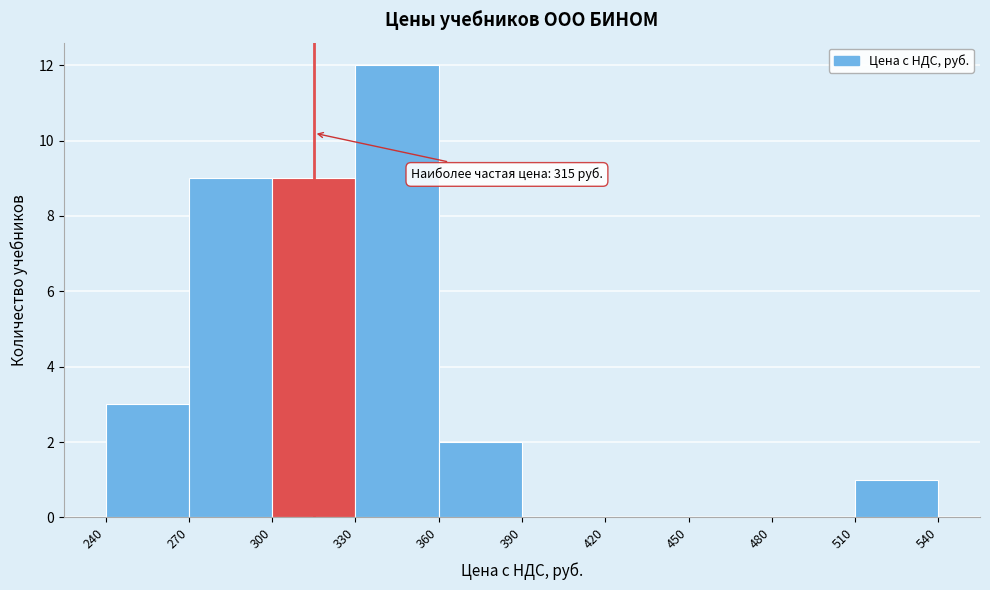

Over which range of the x-axis is the bar tallest?

330 to 360